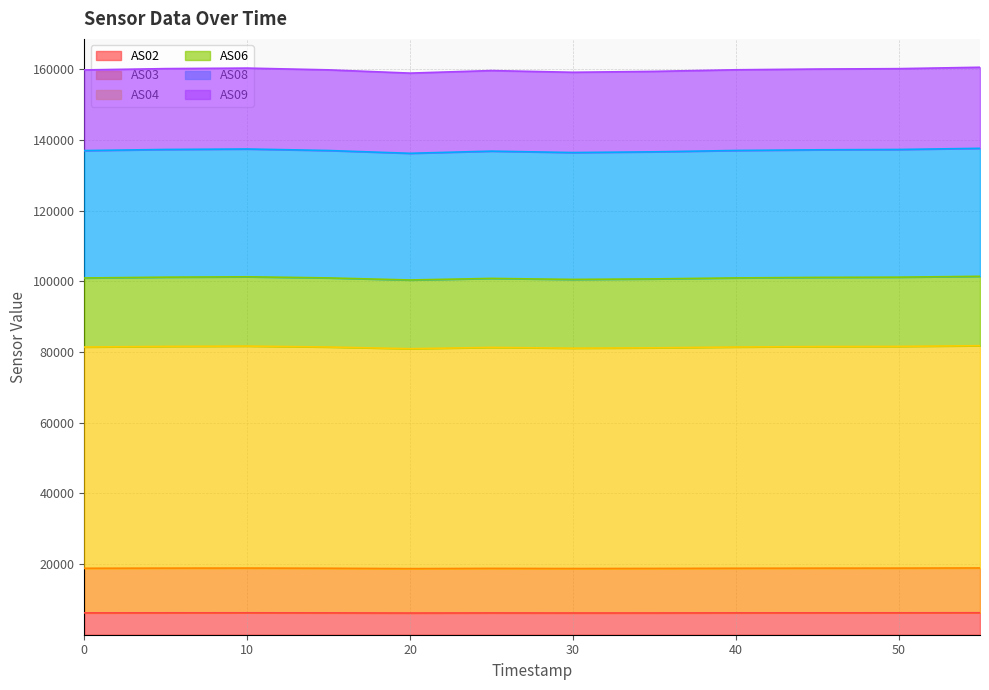

What is the total value across all series at 50?

160150